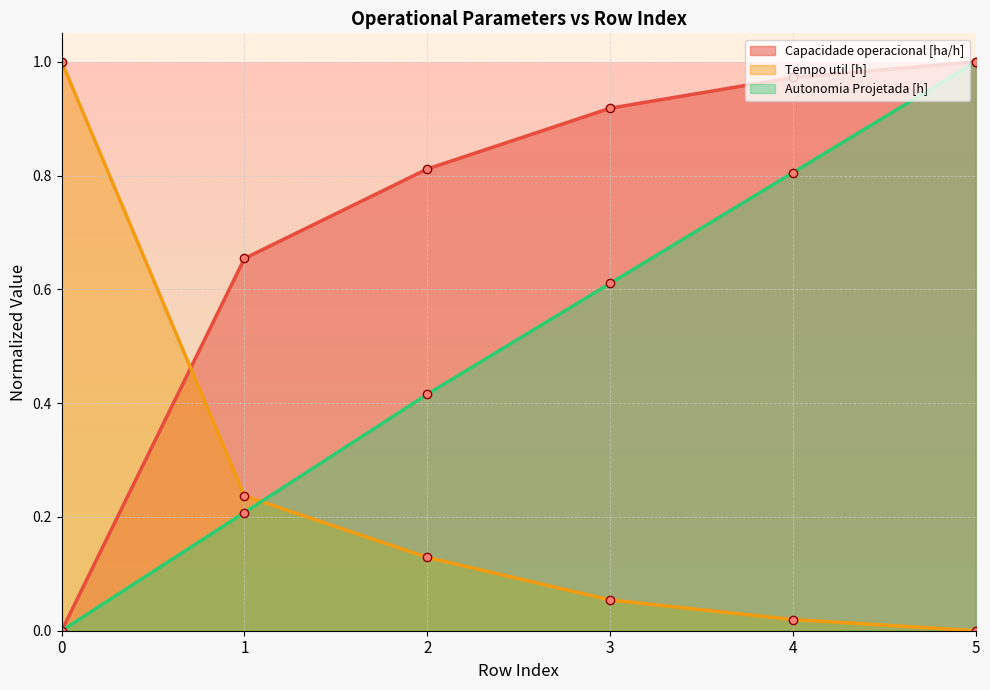

True or false: Tempo util [h] and Capacidade operacional [ha/h] cross at least once.

True